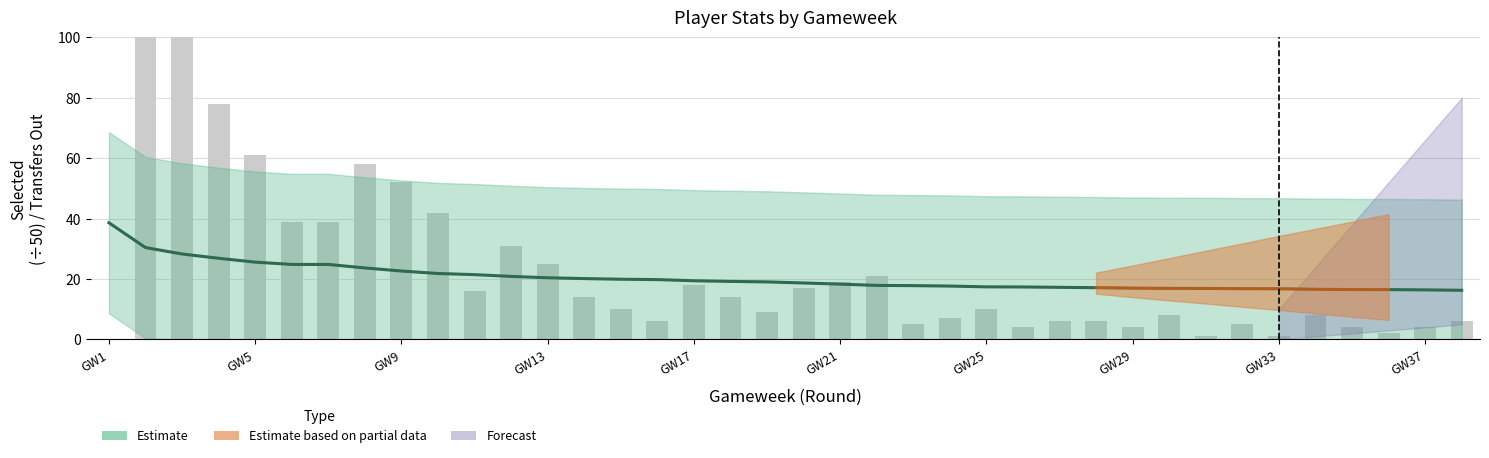

At which label is transfers_out closest to 61?

GW5